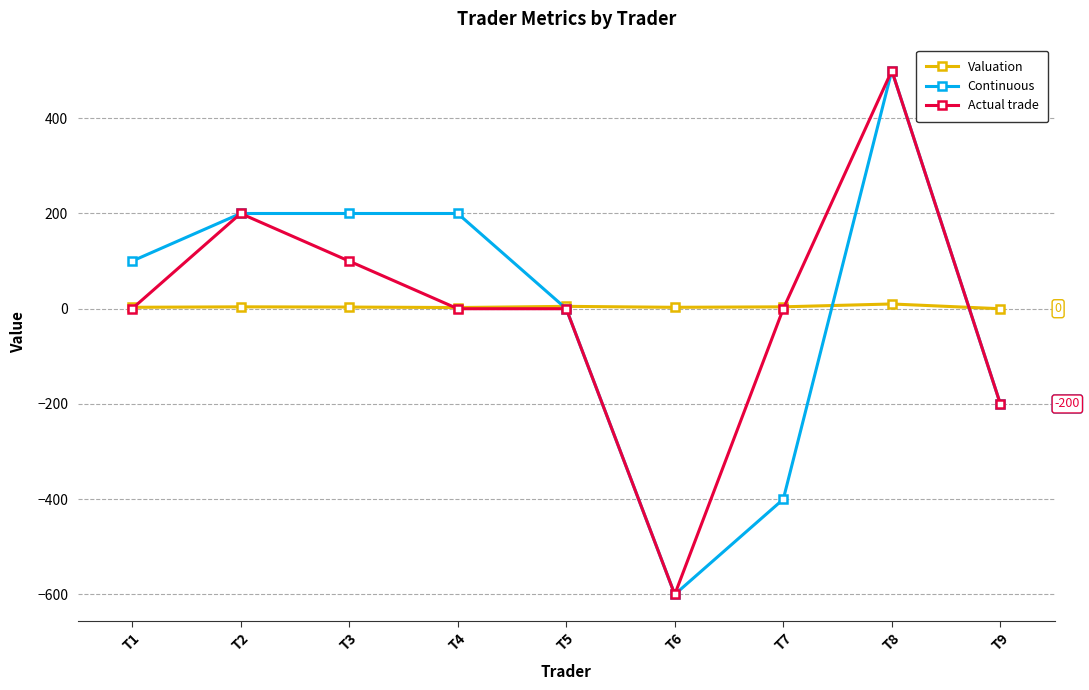

What is the value of the Continuous point at the 6th from the left?

-600.0